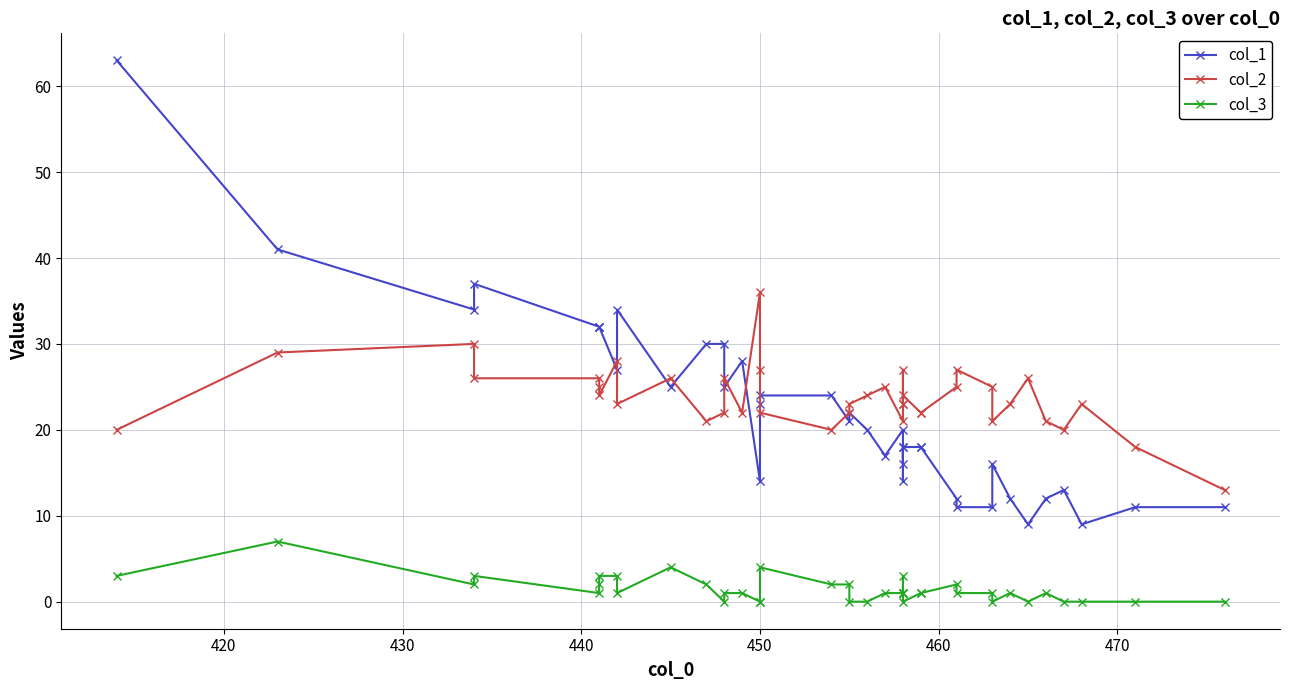

What is the average value of the col_2 series?

24